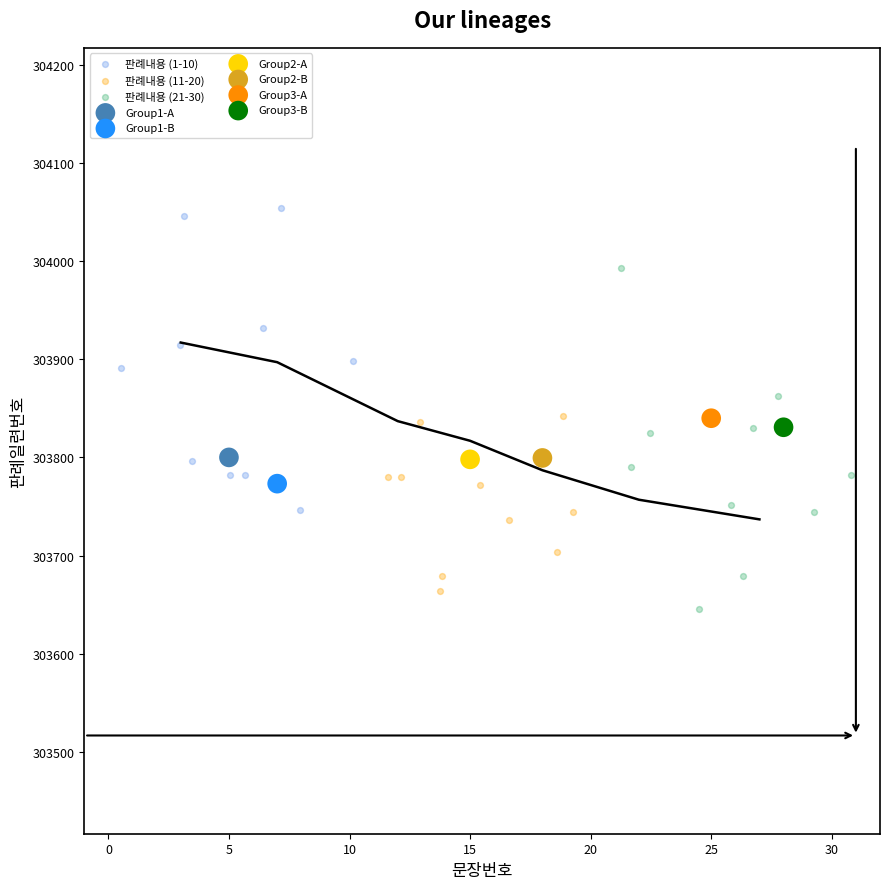

Which series reaches the maximum Y coordinate?

판례내용 (1-10)